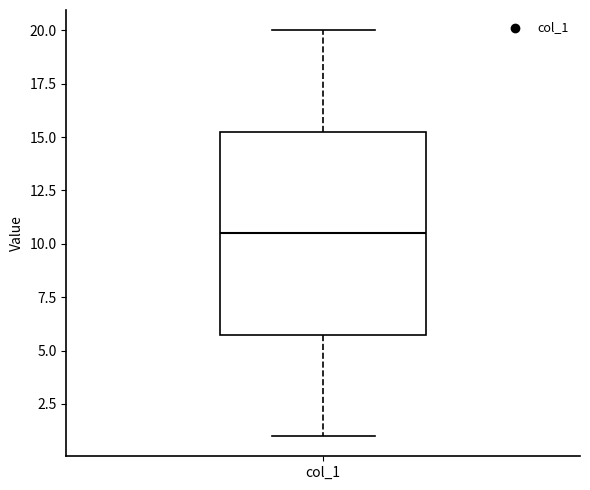

Where does the lower whisker of the box for col_1 end on the y-axis? The values are not printed on the chart, so give them approximately, as read against the axis.

1.0